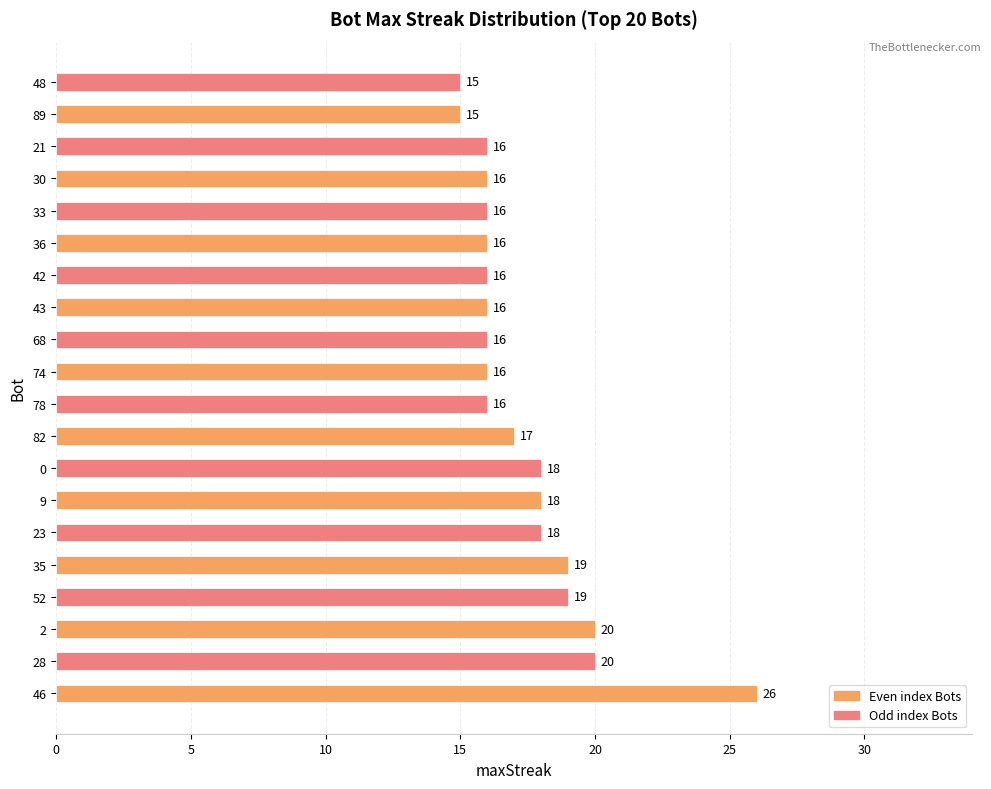

What is the difference between the second highest and minimum values?

5